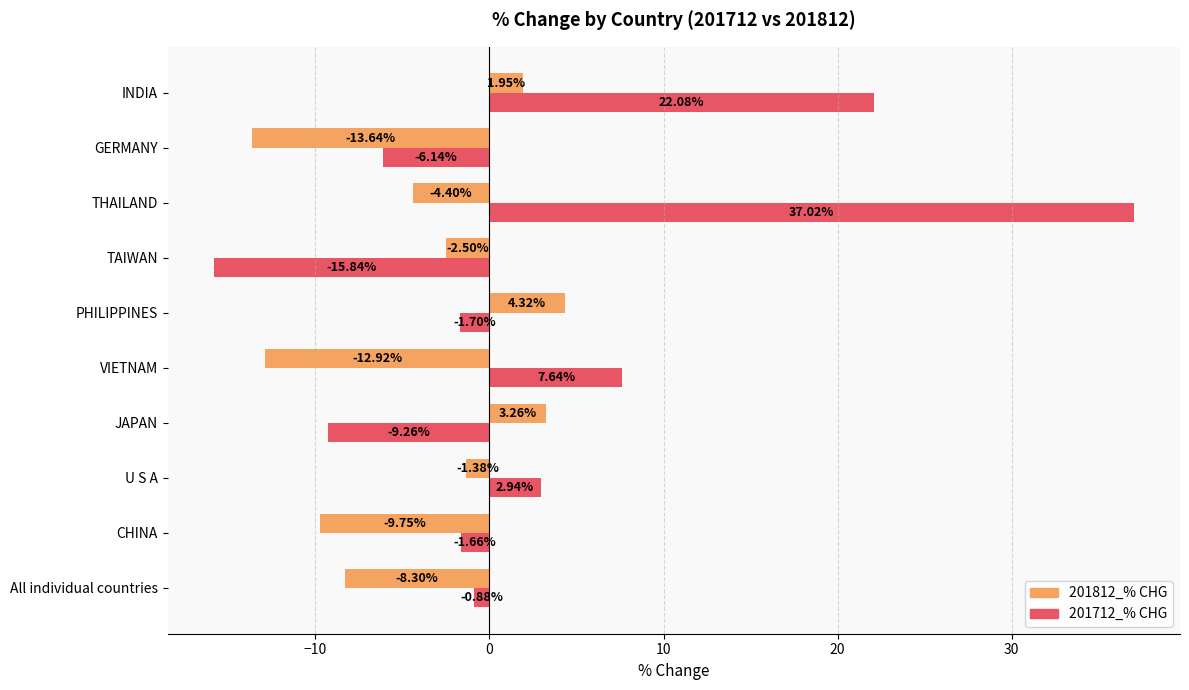

Which series has the widest spread of values?

201712_% CHG